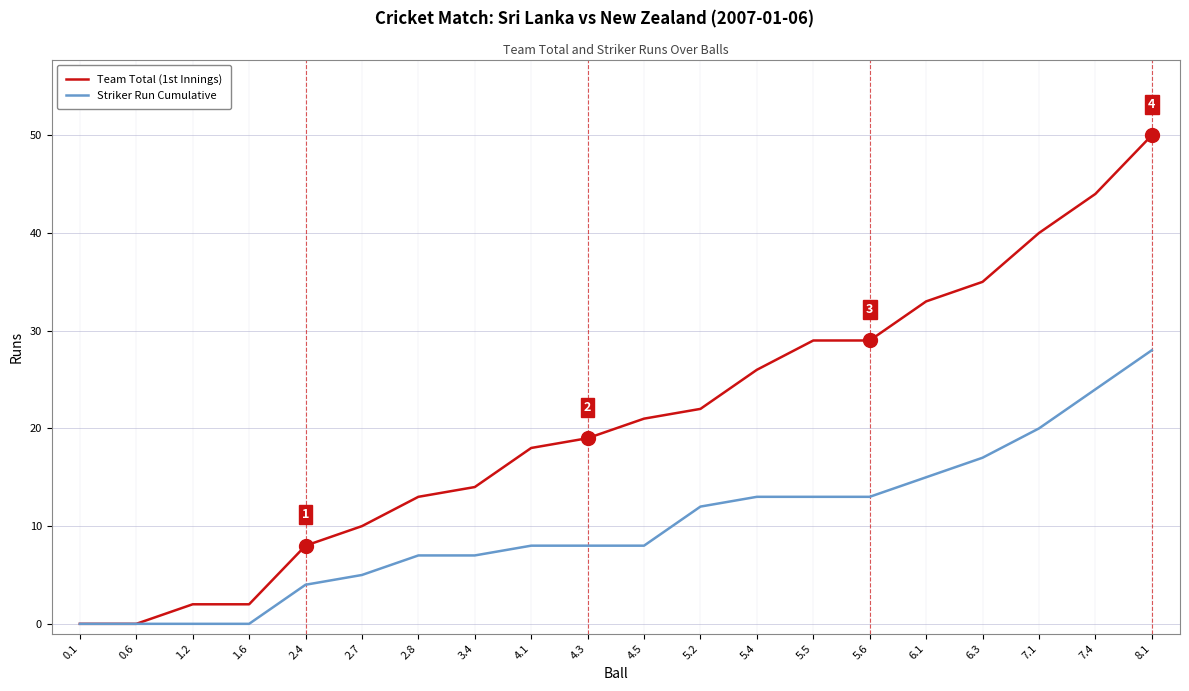

Is it true that Striker Run Cumulative equals 0 at 1.6?

True